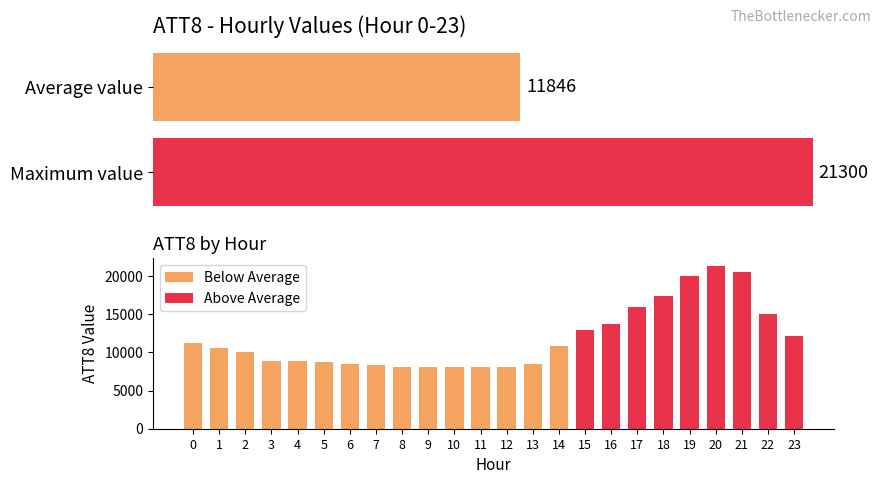

Does the chart contain stacked bars?

No